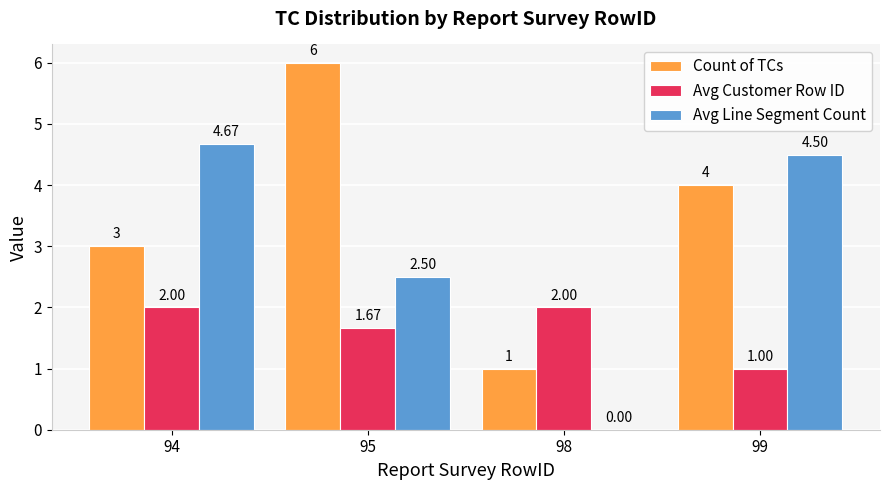

Between 94 and 95, which series saw the biggest shift?

Count of TCs